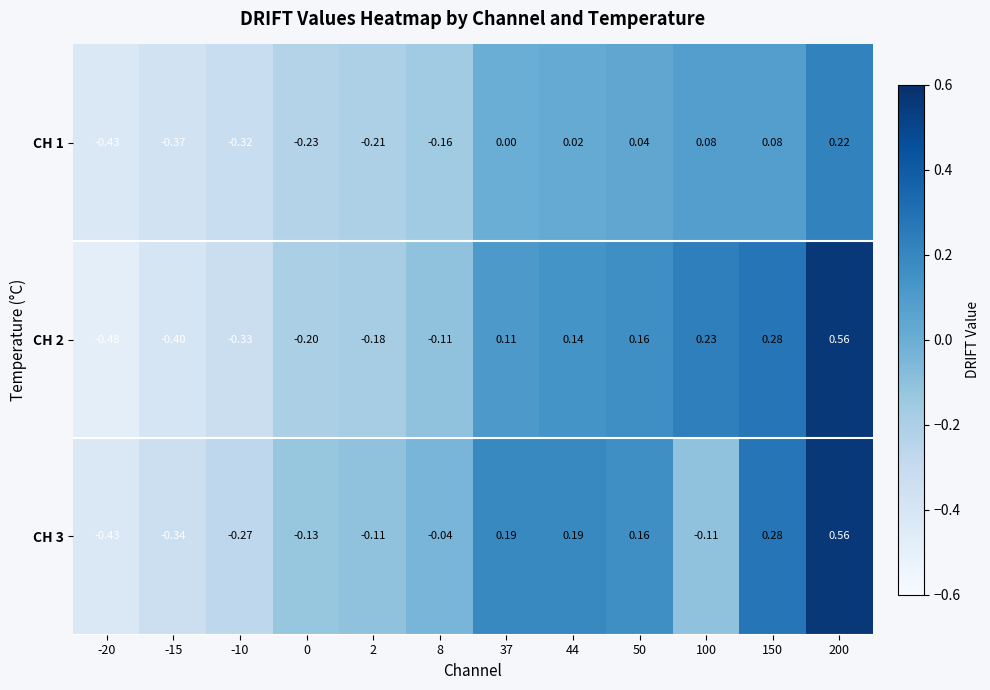

At which category does the chart reach its minimum across all series?

-20